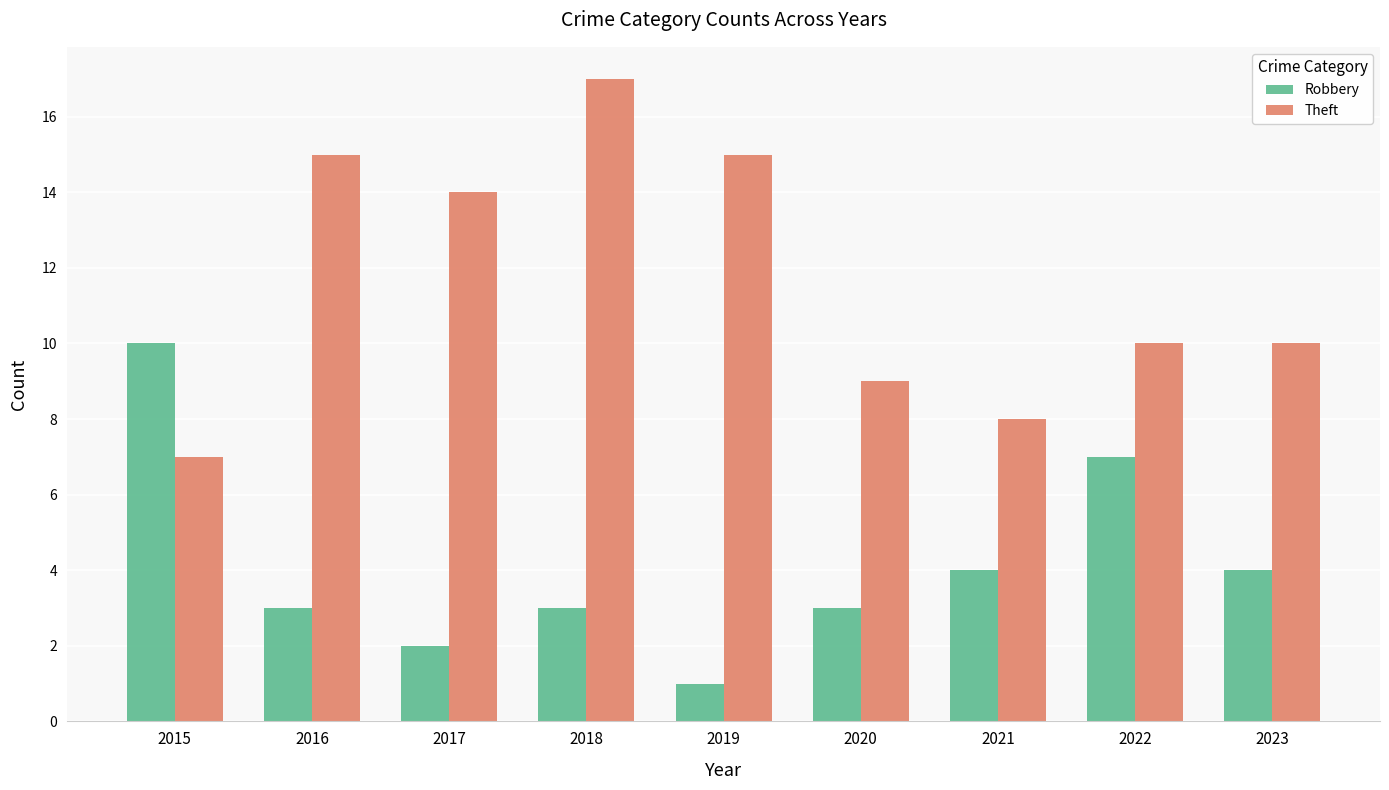

What is the maximum value for Theft?

17